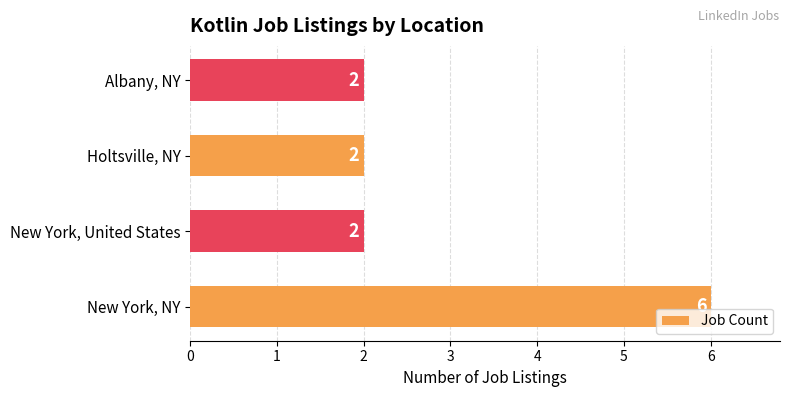

Count the number of categories in the chart.

4